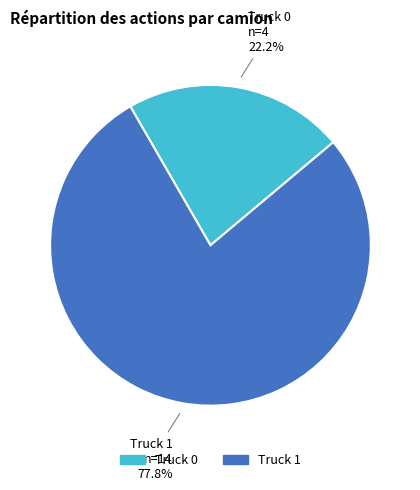

The Truck 0 slice represents 22% of the pie. True or false?

True